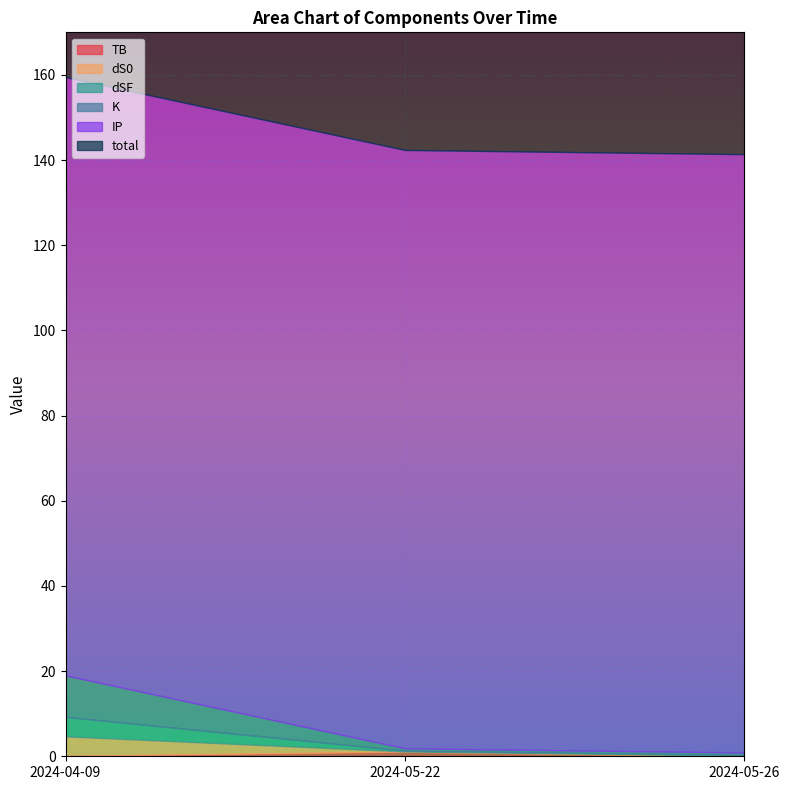

What is the label of the 2nd point from the left?

2024-05-22